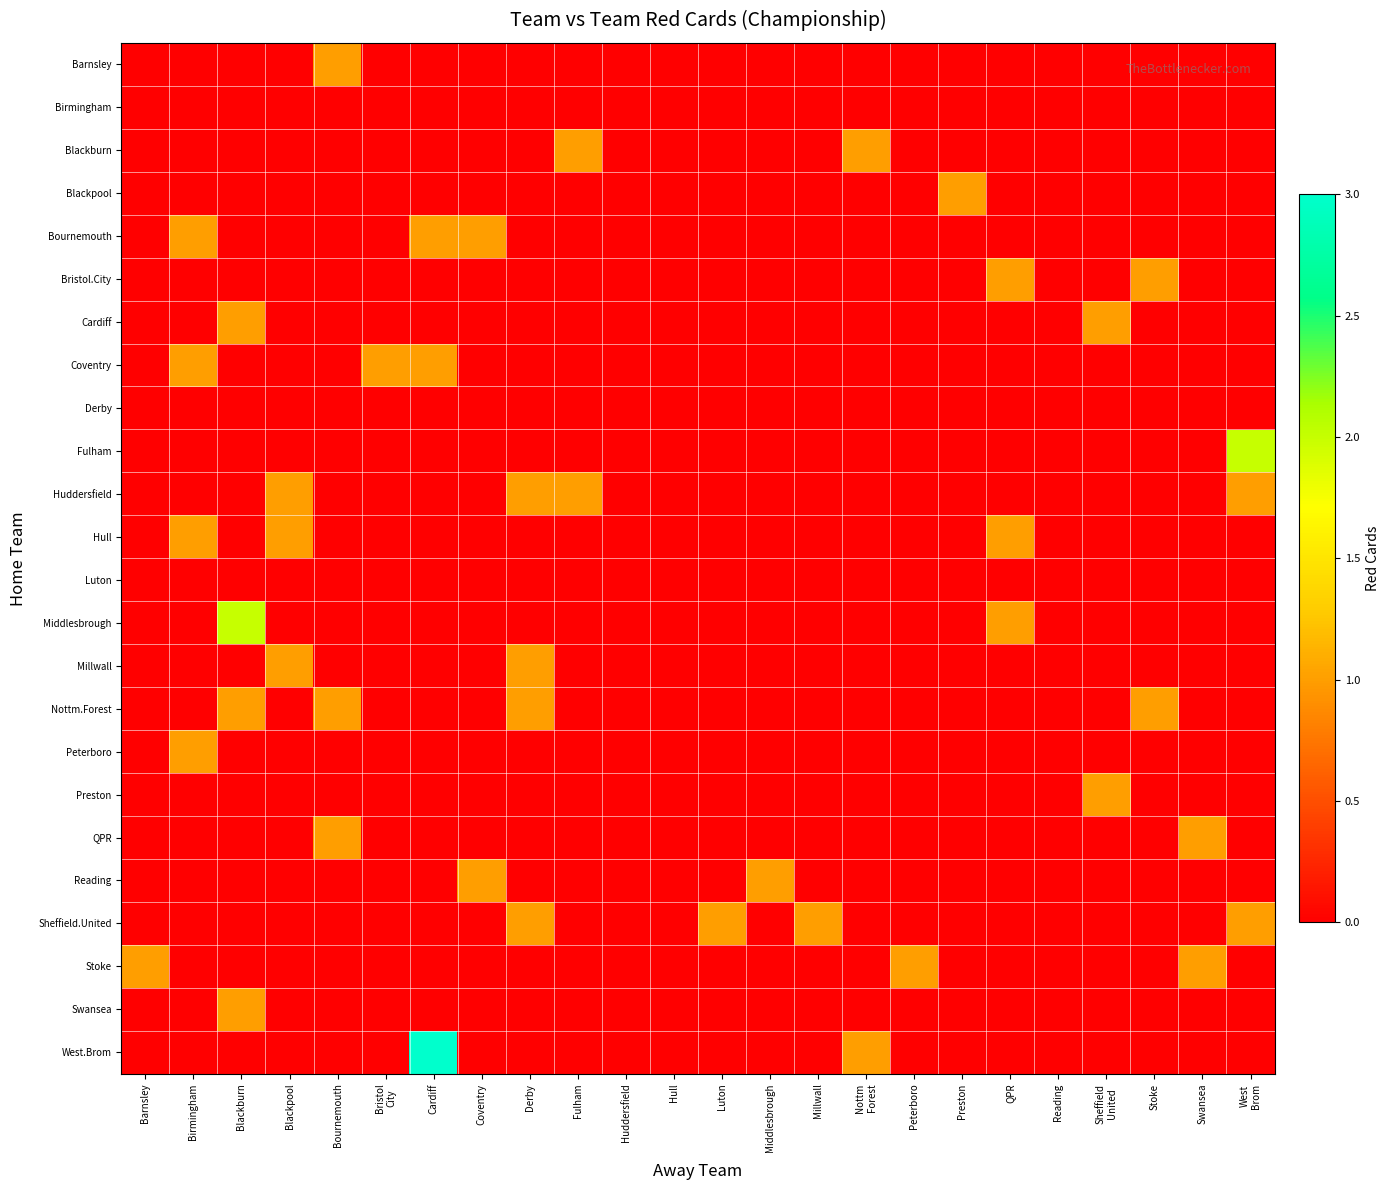

List the series in order of their peak value, lowest first.

Birmingham, Derby, Luton, Barnsley, Blackburn, Blackpool, Bournemouth, Bristol.City, Cardiff, Coventry, Huddersfield, Hull, Millwall, Nottm.Forest, Peterboro, Preston, QPR, Reading, Sheffield.United, Stoke, Swansea, Fulham, Middlesbrough, West.Brom